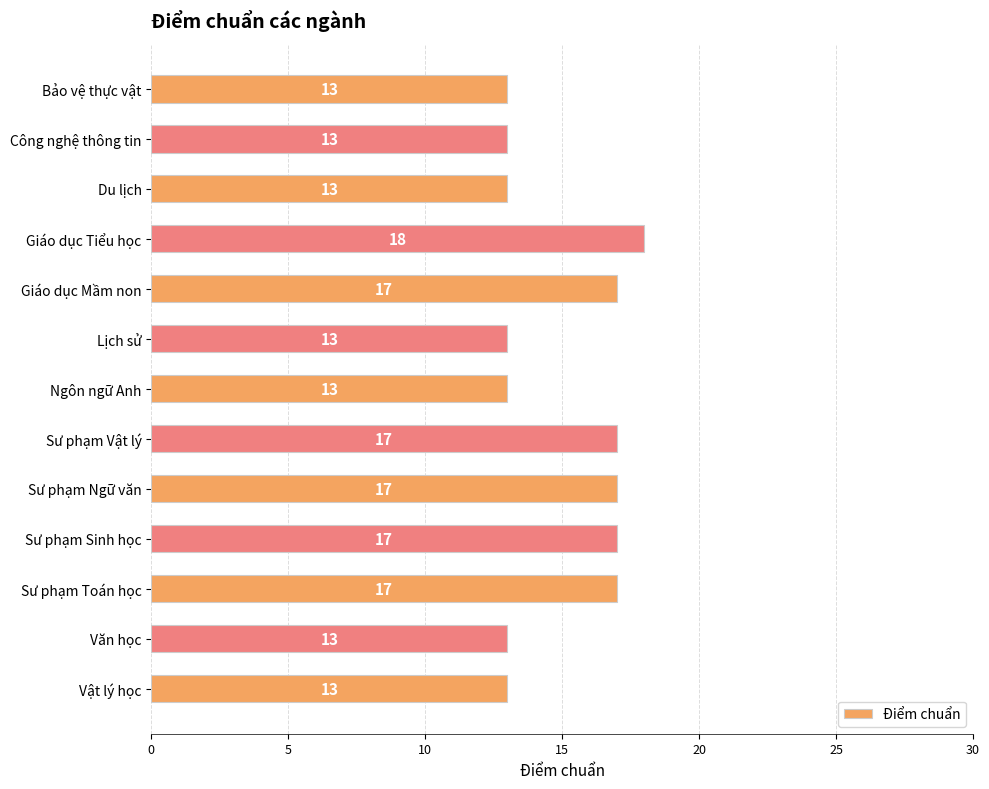

The chart shows a value of 5 at Sư phạm Sinh học. True or false?

False